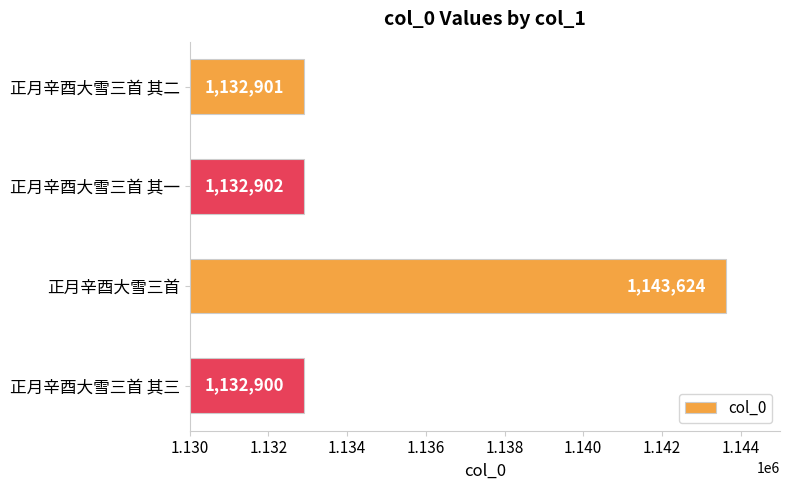

Reading top to bottom, what are all the values shown in this chart?

1132901	1132902	1143624	1132900